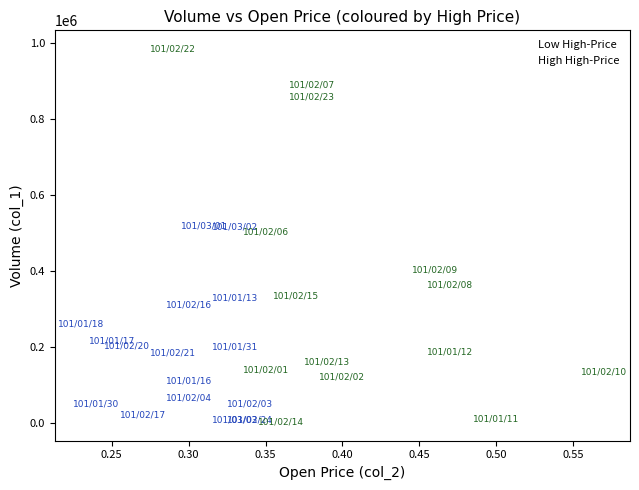

What are all the series names shown in the legend?

Low High-Price, High High-Price